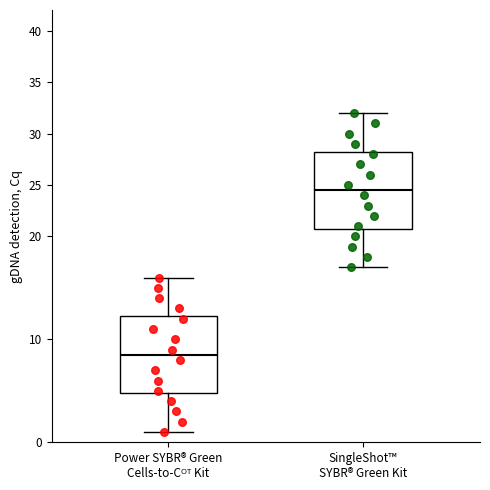

Reading left to right, transcribe this box plot: for each box, give where its median line is, the range the box spans, and where its two whiskers end, as read against the y-axis. The values are not printed on the chart, so give them approximately, as read against the axis.

Power SYBR® Green Cells-to-Cᴼᵀ Kit: median 8.5, box 5.0 to 12.5, whiskers 1.0 to 16.0
SingleShot™ SYBR® Green Kit: median 24.5, box 21.0 to 28.5, whiskers 17.0 to 32.0